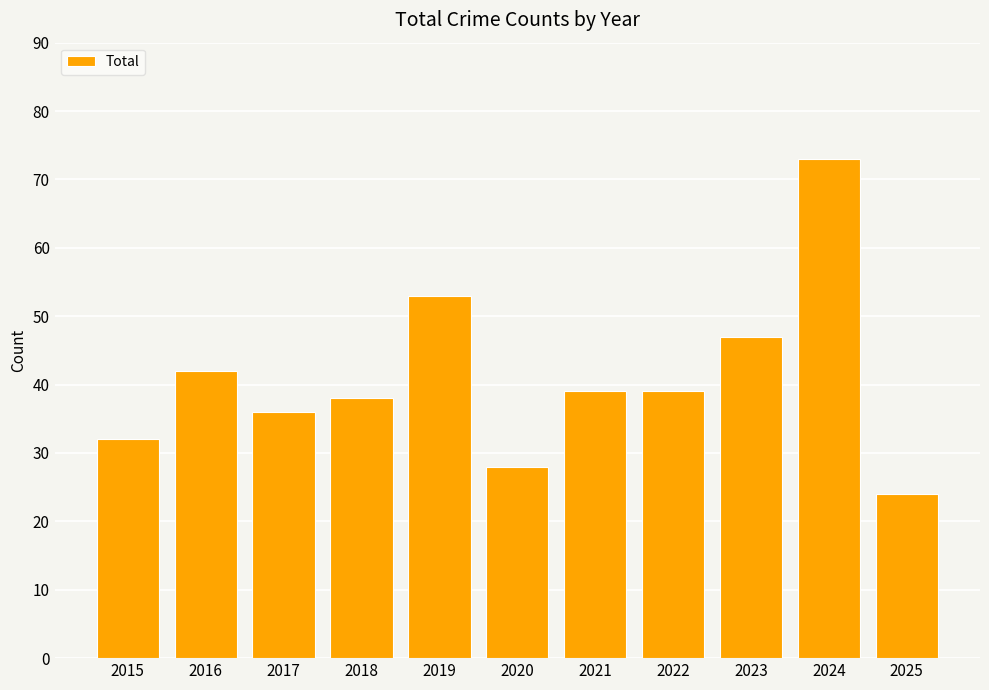

Reading left to right, list all the values displayed in this chart.

32	42	36	38	53	28	39	39	47	73	24